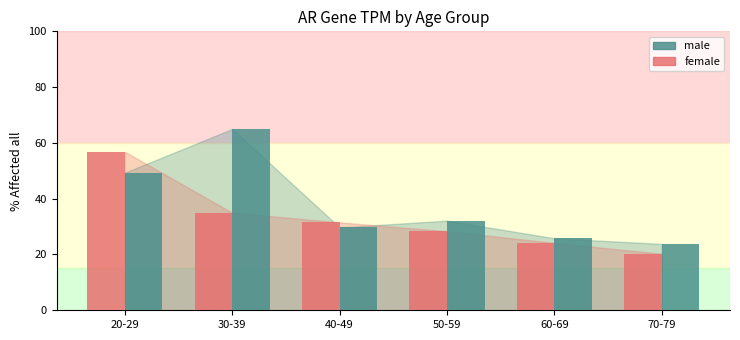

The value of male at 20-29 is 27.7. True or false?

False